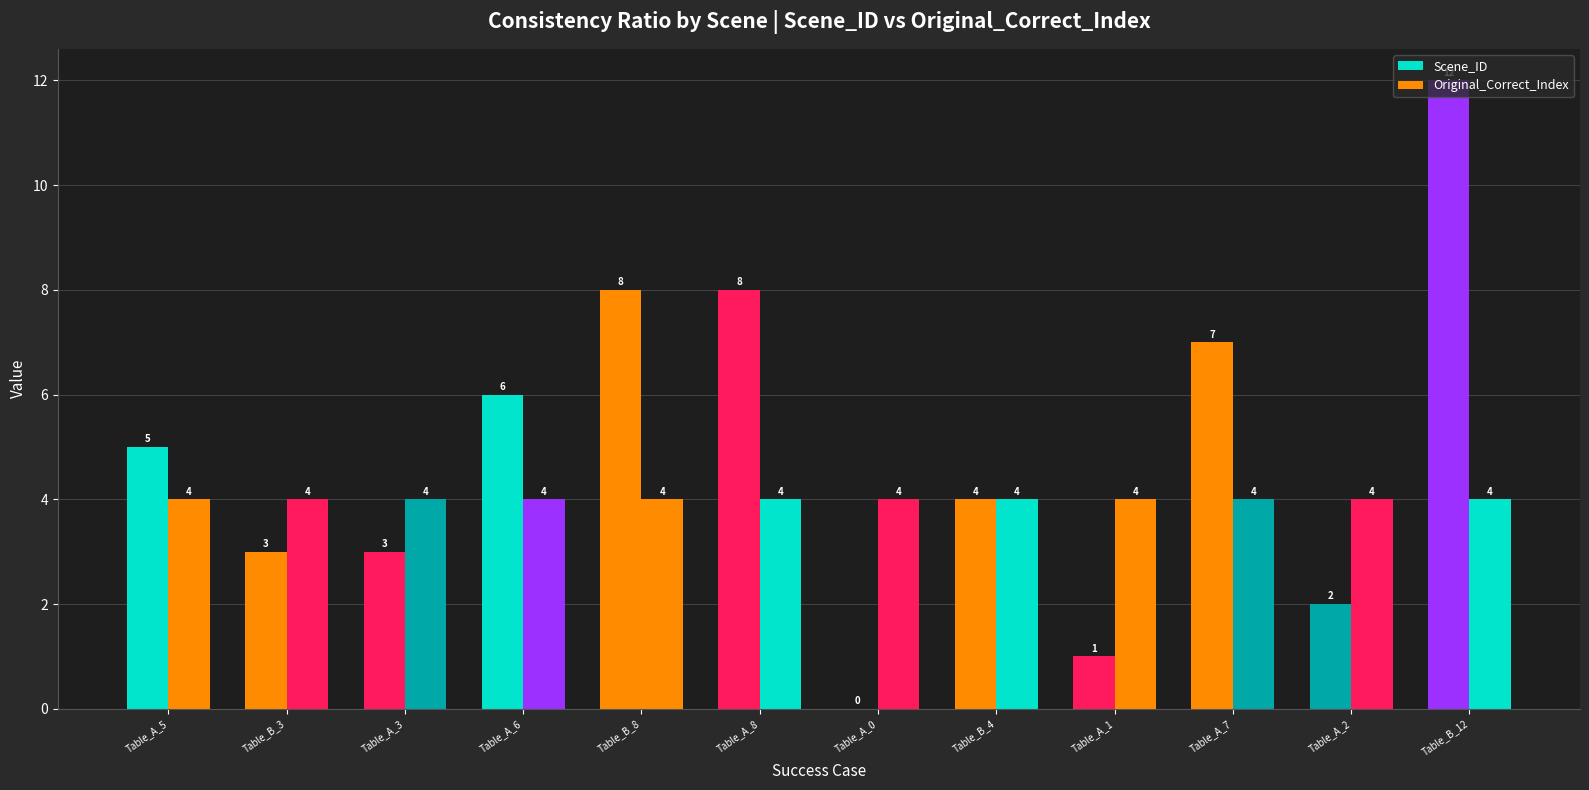

At which label does Scene_ID reach its peak?

Table_B_12